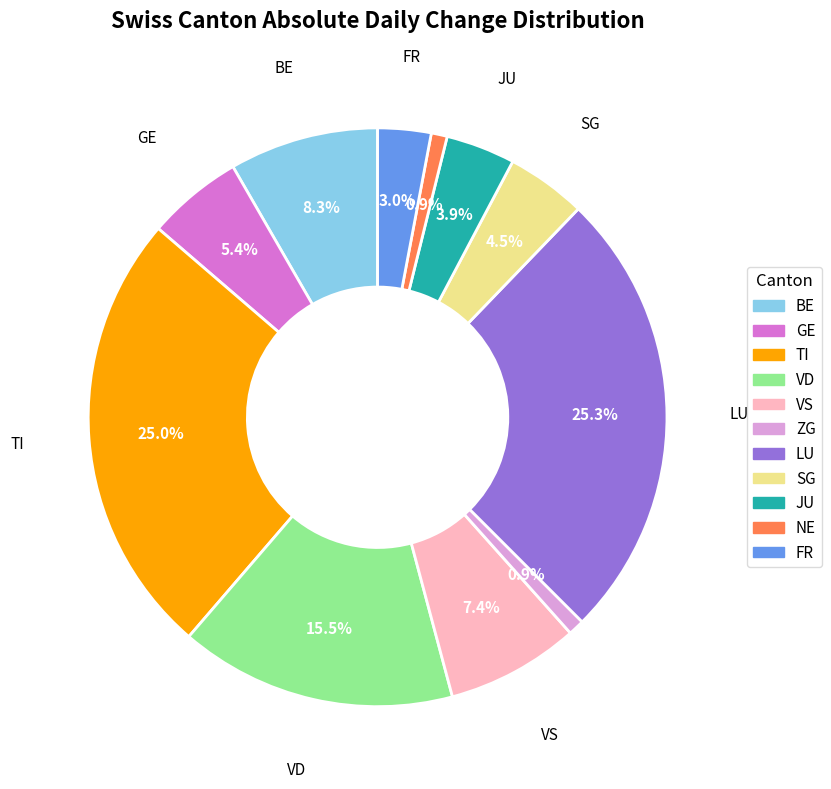

Does any single category account for the majority?

No